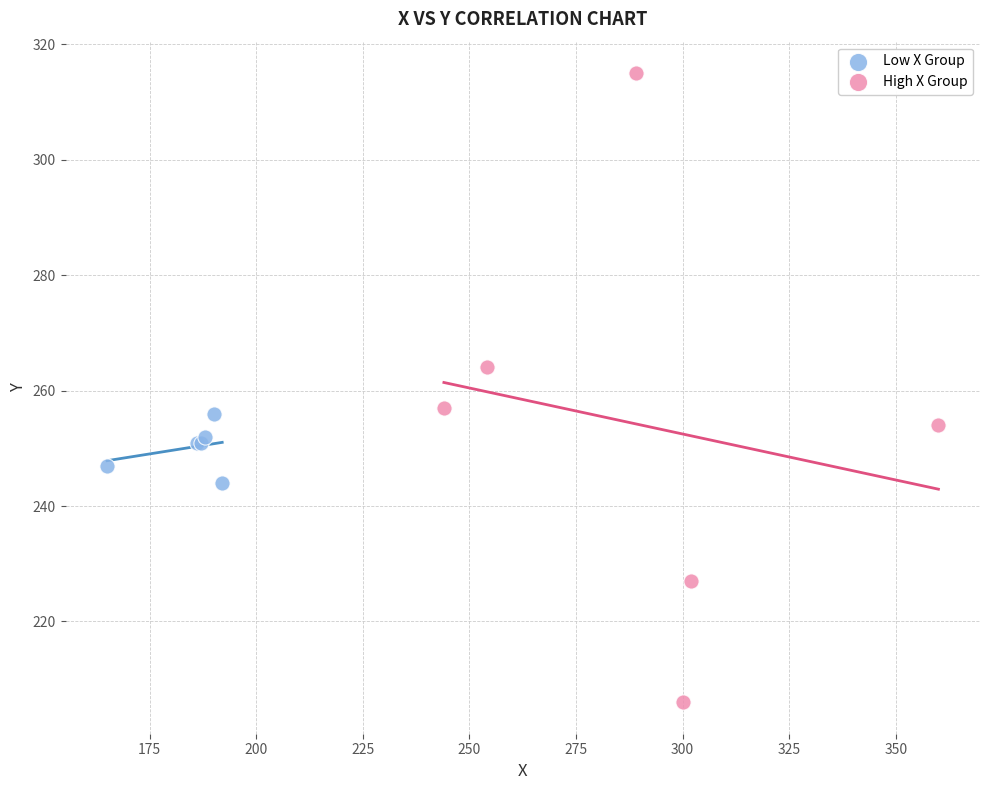

Which series reaches the minimum Y coordinate?

High X Group